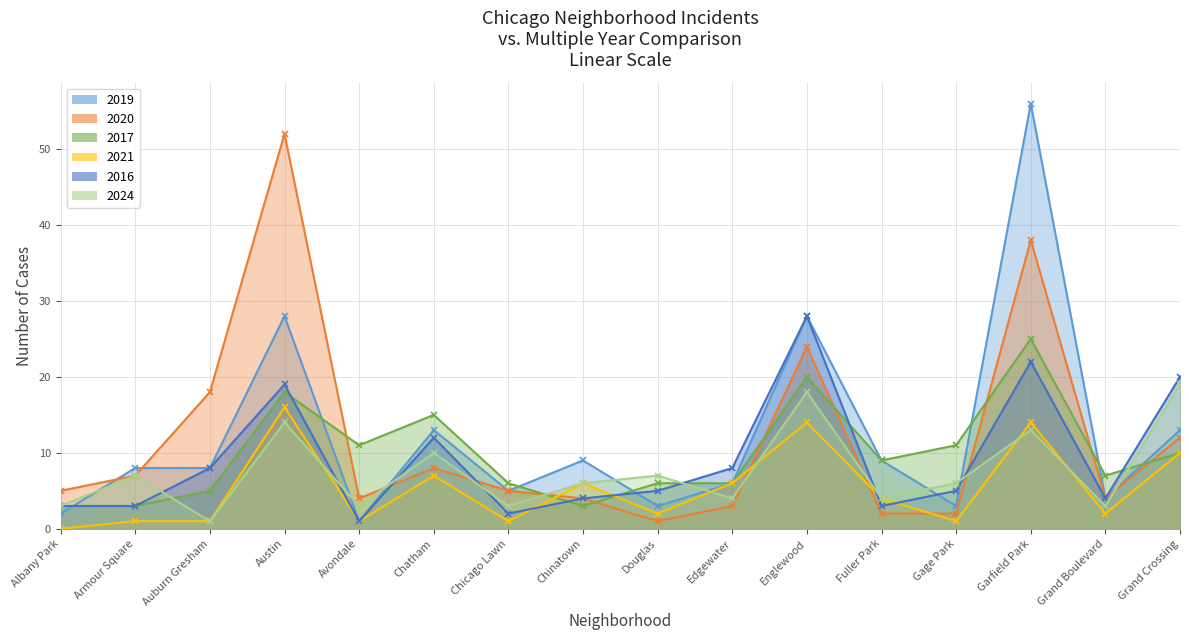

Is the value of 2024 at Chinatown greater than the value of 2019 at Armour Square?

No